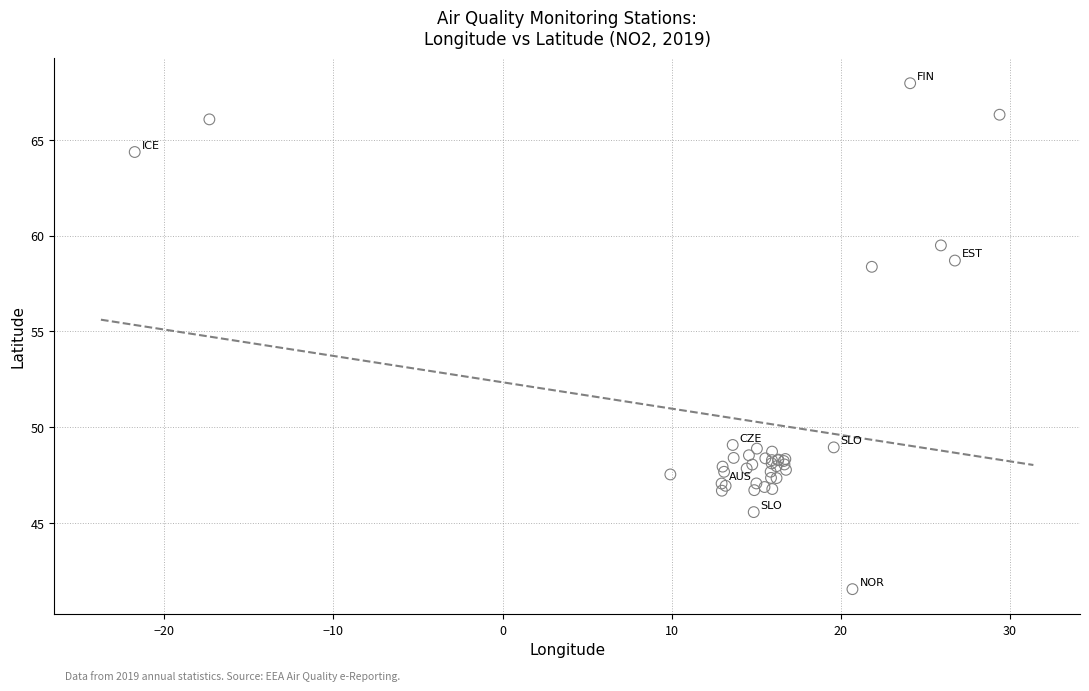

What Y value in the scatter plot is closest to 54?

58.4